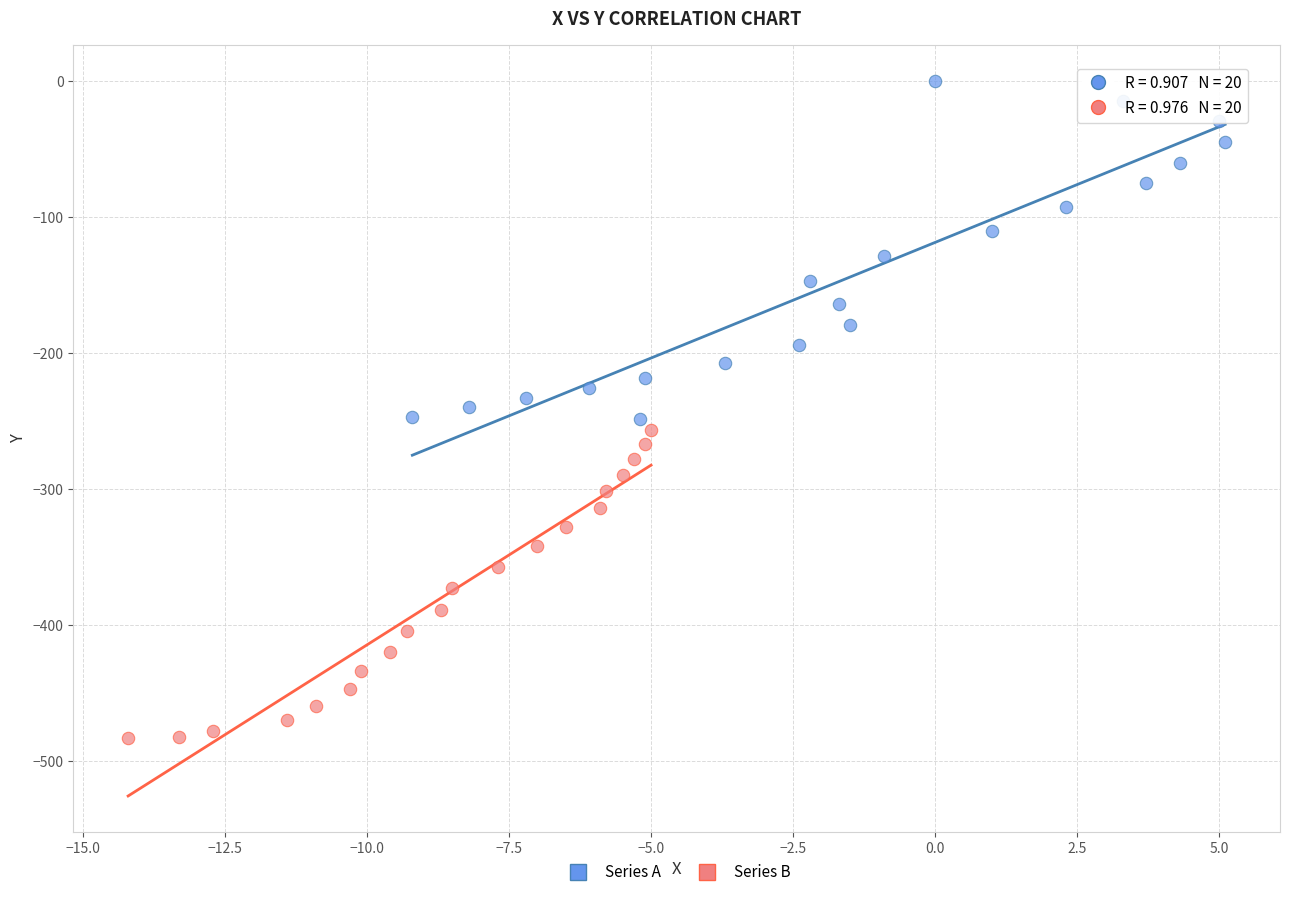

What are all the series names shown in the legend?

Series A, Series B